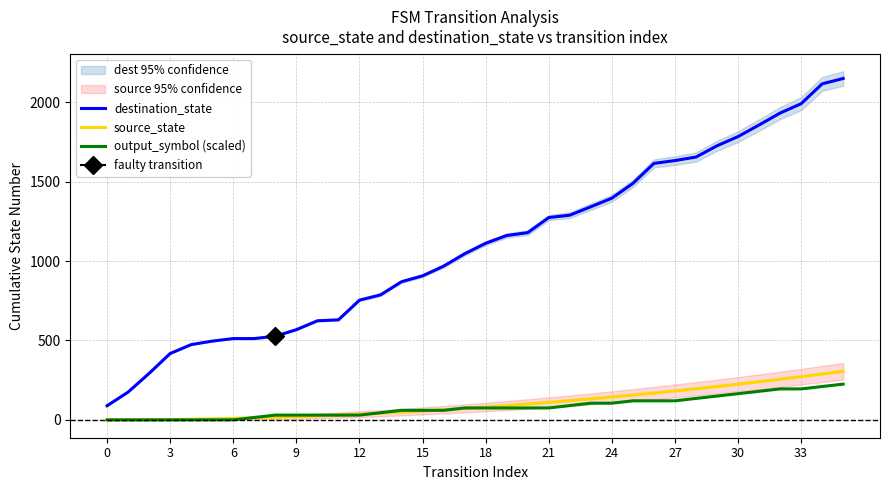

Where is source_state nearest to the value 153?

25